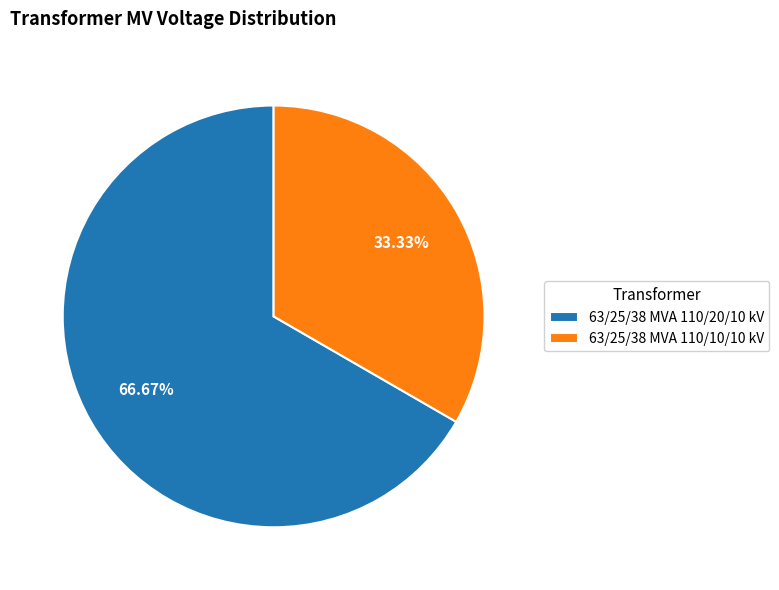

Rank the categories by value from highest to lowest.

63/25/38 MVA 110/20/10 kV, 63/25/38 MVA 110/10/10 kV